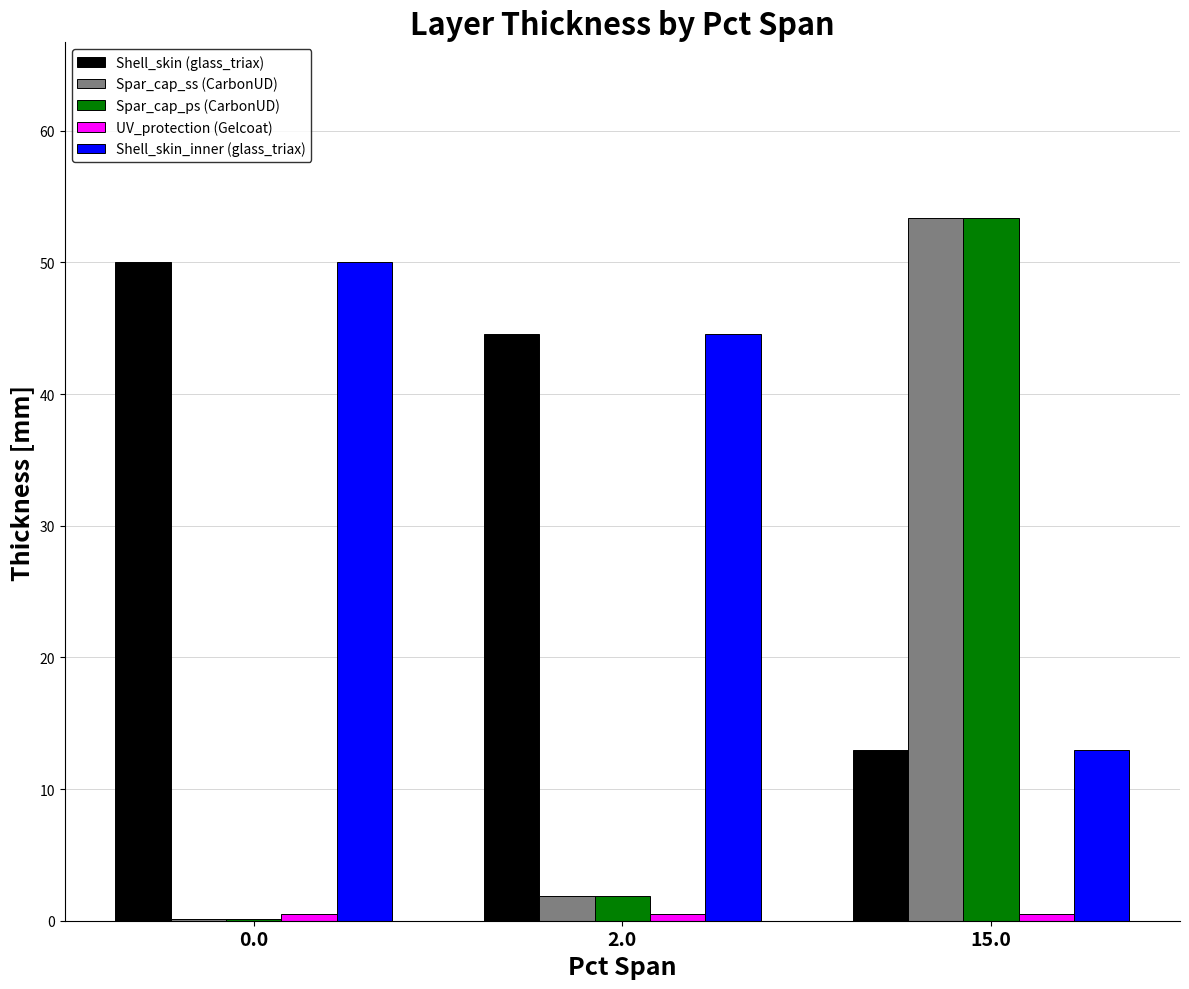

At which label is Spar_cap_ps (CarbonUD) closest to 26?

2.0